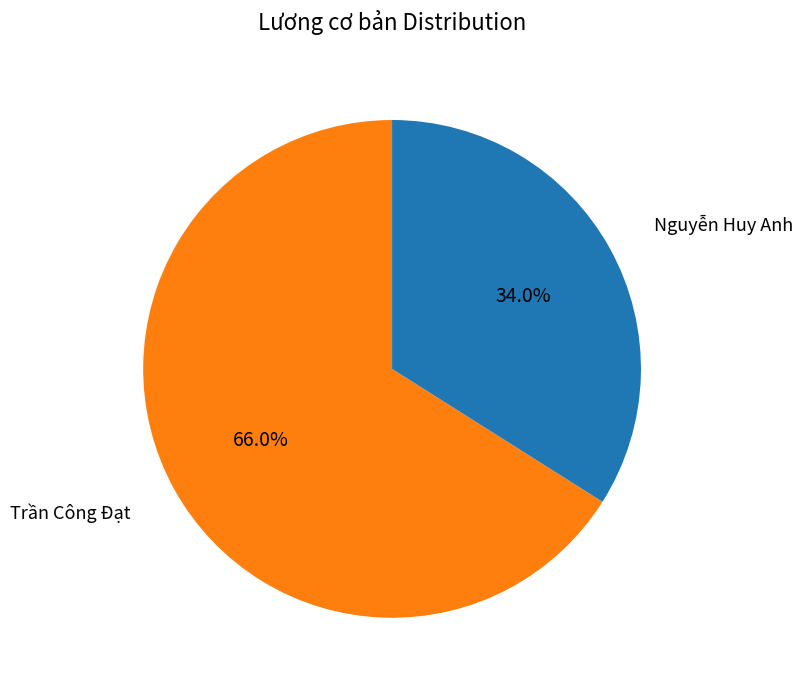

Is there a majority slice in this chart?

Yes